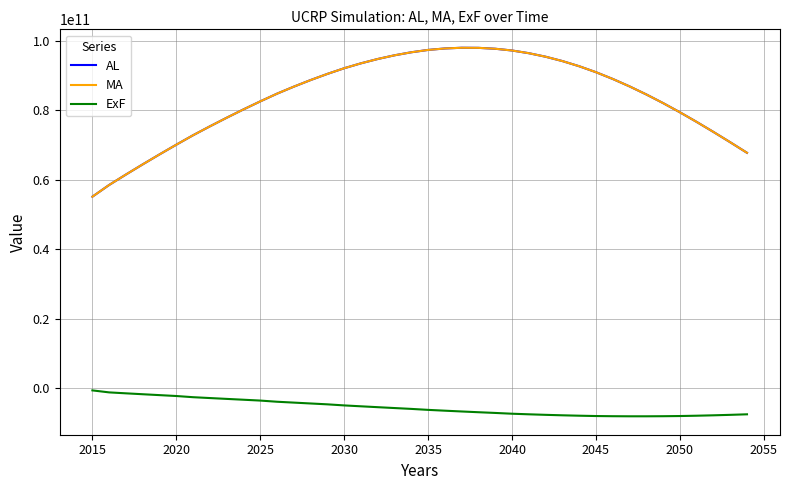

True or false: AL and ExF intersect in this chart.

False